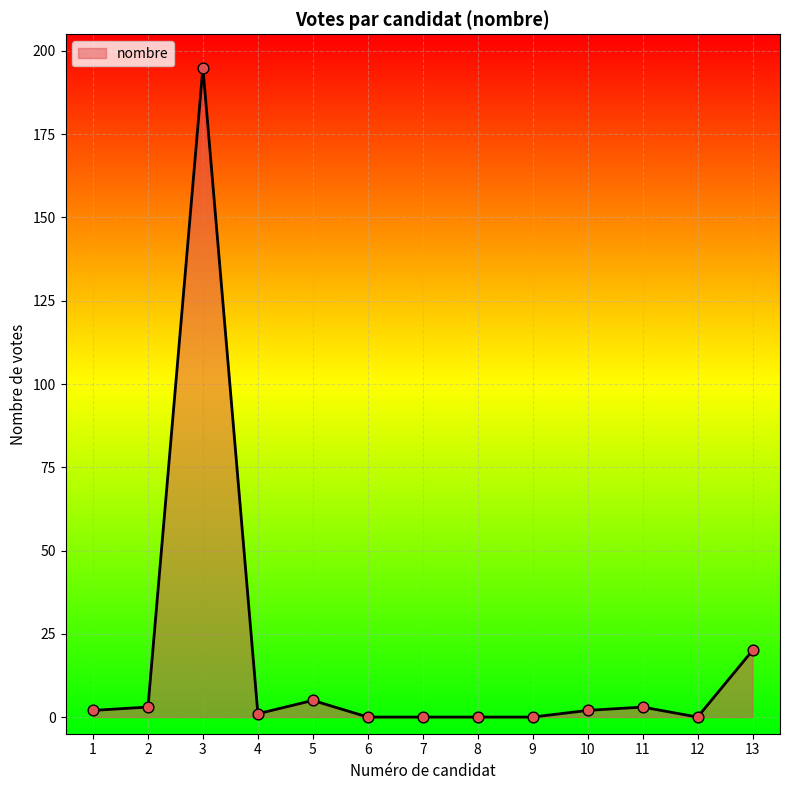

What is the change in value from 1 to 7?

-2